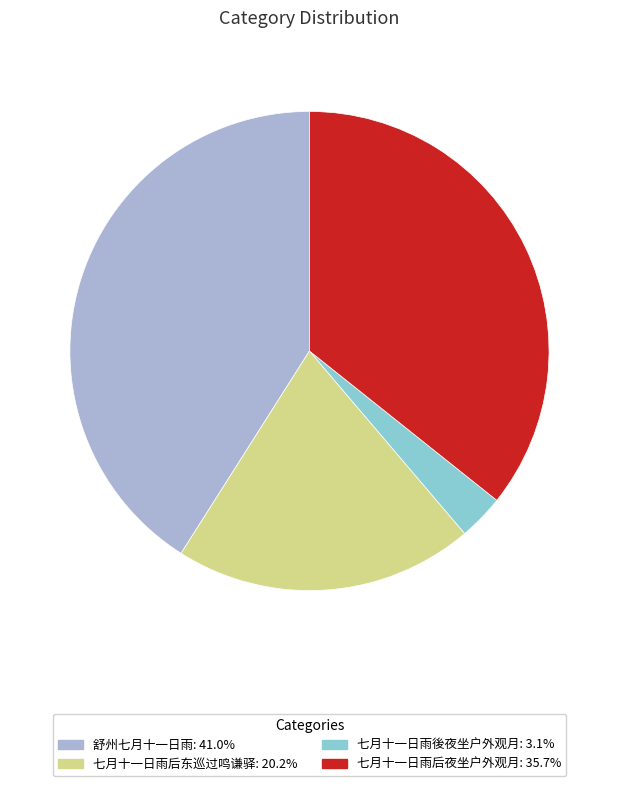

Does any single category account for the majority?

No